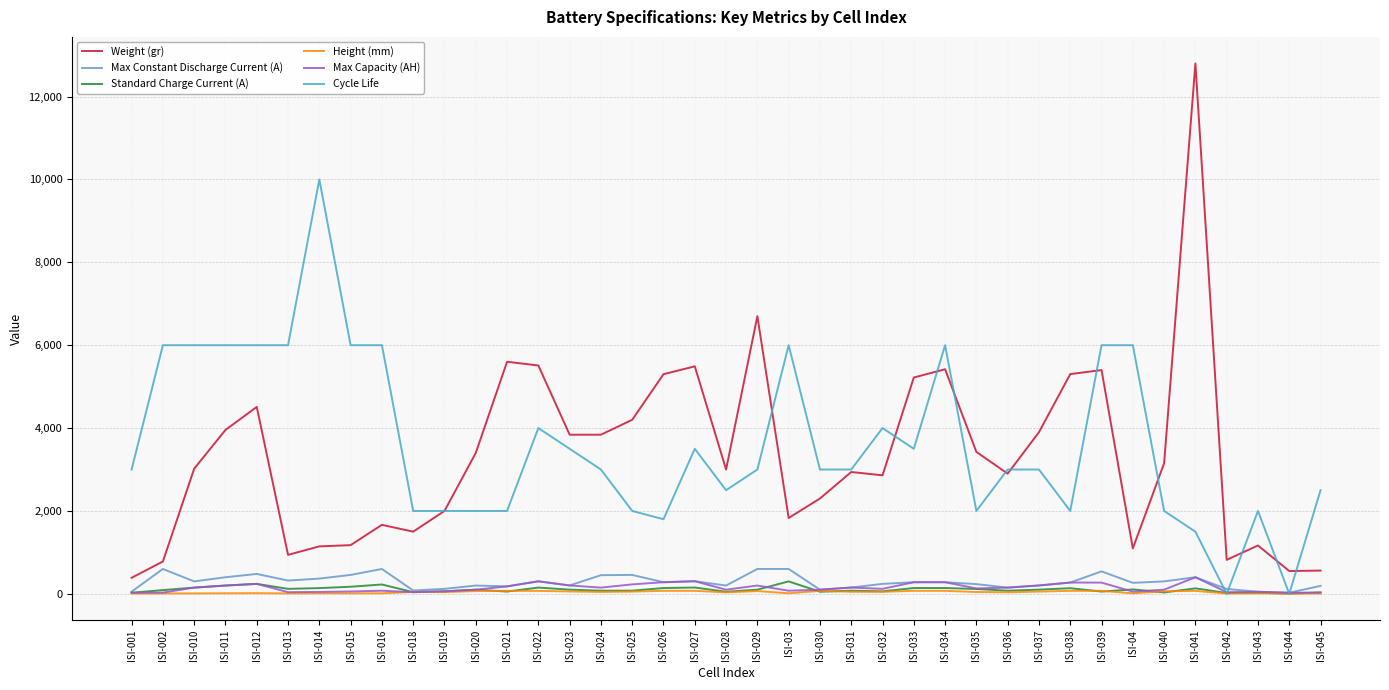

How many intersections are there between Cycle Life and Height (mm)?

4